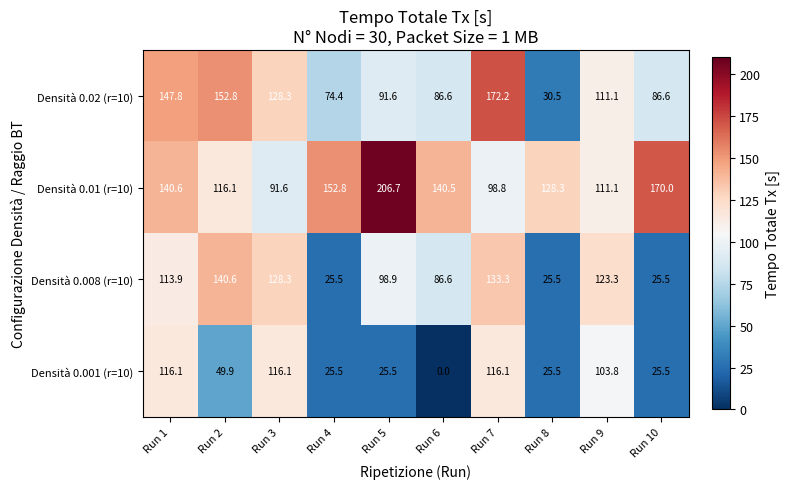

What is the sum of all Densità 0.02 (r=10) values?

1081.9